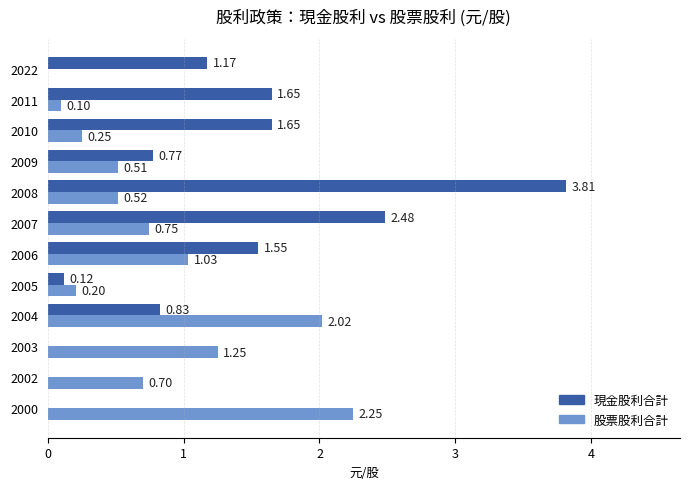

Which series has the largest total across all categories?

現金股利合計